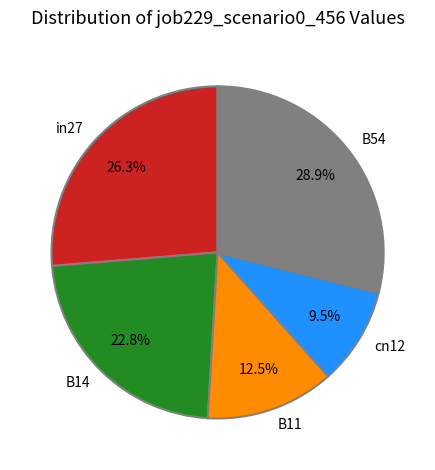

Count the number of slices in the pie.

5